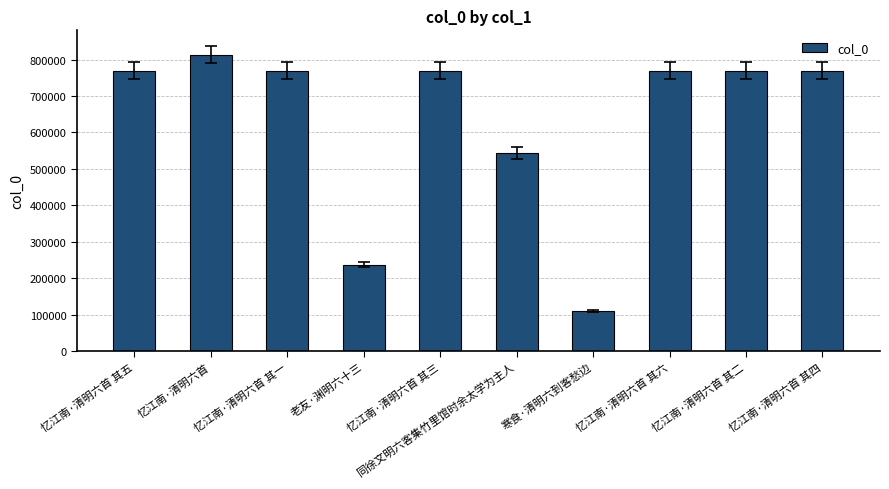

What is the sum of the values at 忆江南·清明六首 其六 and 忆江南·清明六首 其五?

1539129